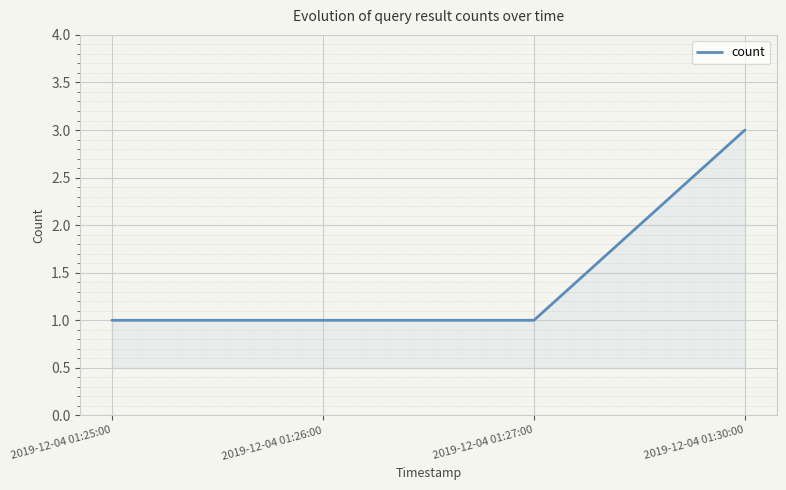

What is the change in value from 2019-12-04 01:26:00 to 2019-12-04 01:30:00?

+2